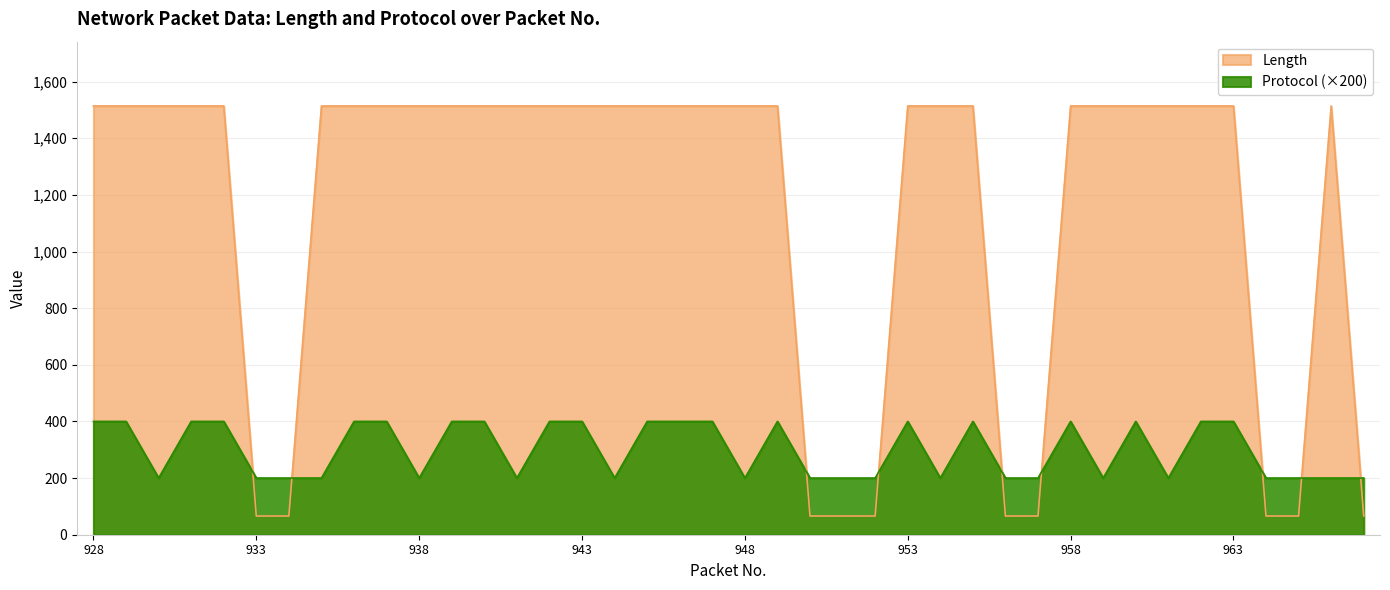

Rank the series at 960 from highest to lowest value.

Length, Protocol